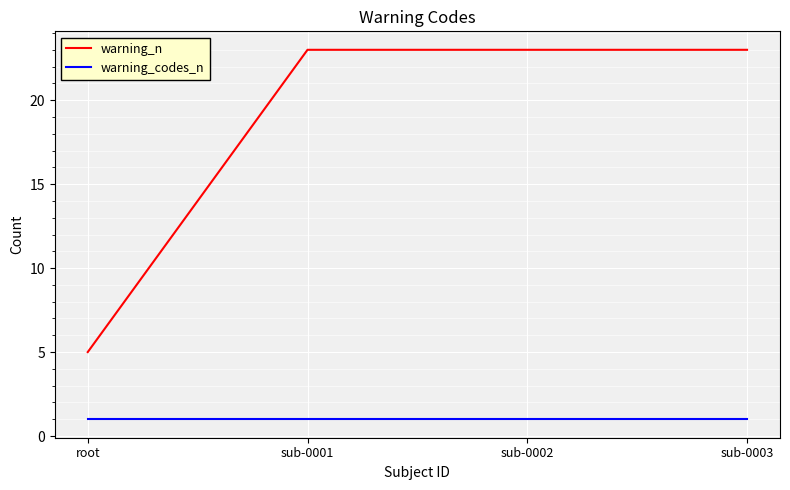

The value of warning_codes_n at sub-0001 is 2. True or false?

False